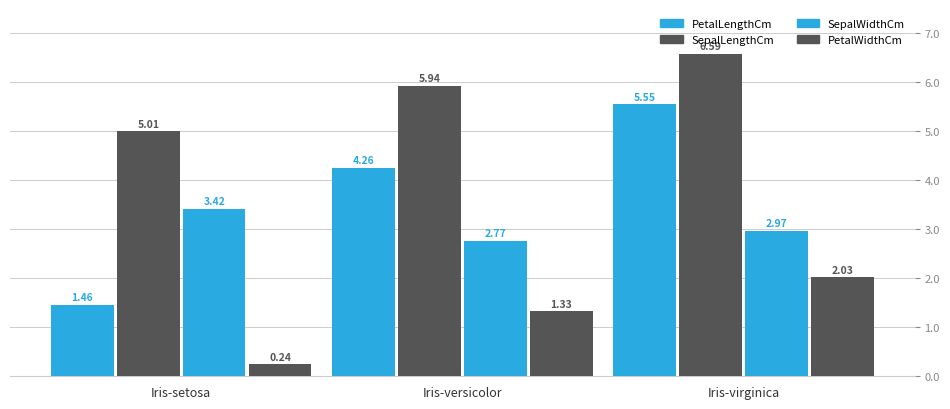

Which series changed the most between Iris-setosa and Iris-virginica?

PetalLengthCm